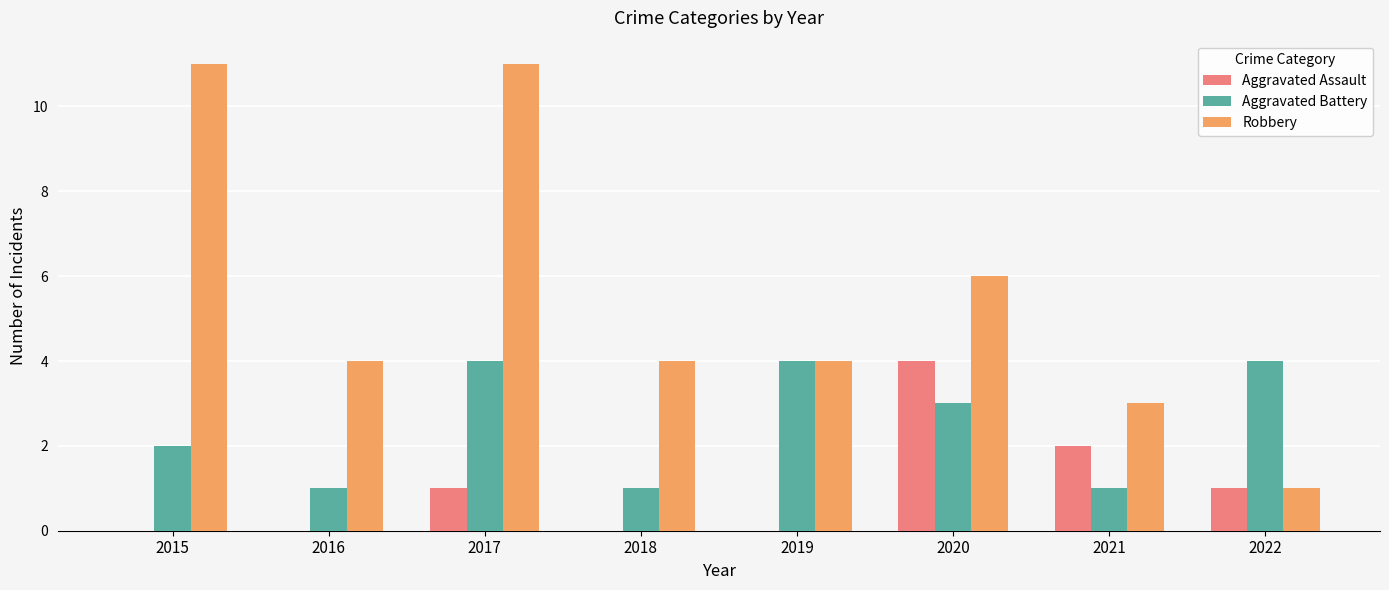

Where does the Robbery series first go above 4?

2015